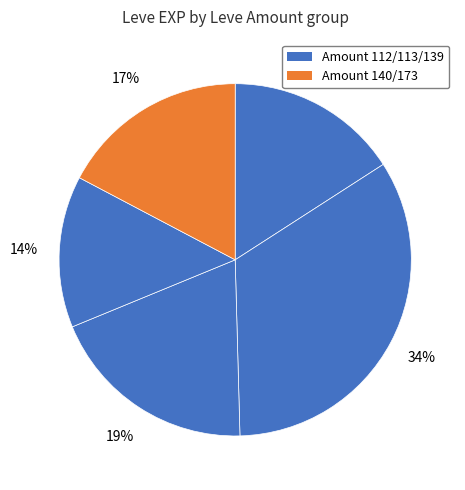

Count the number of slices in the pie.

5